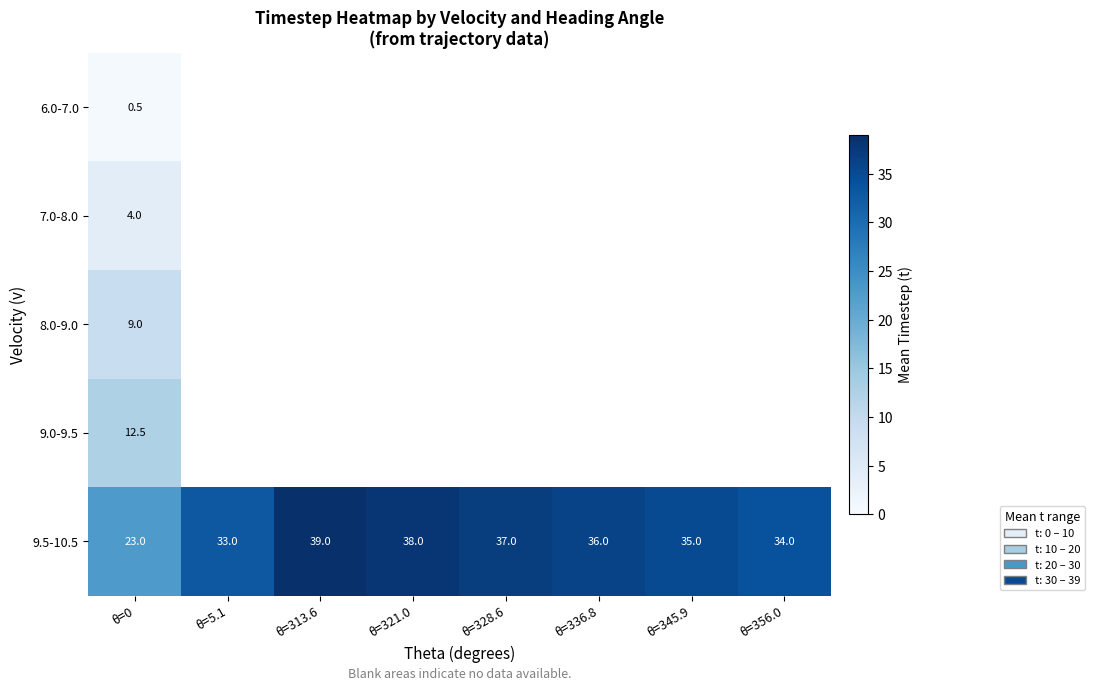

What is the approximate value of 9.5-10.5 at θ=313.6?

39.0